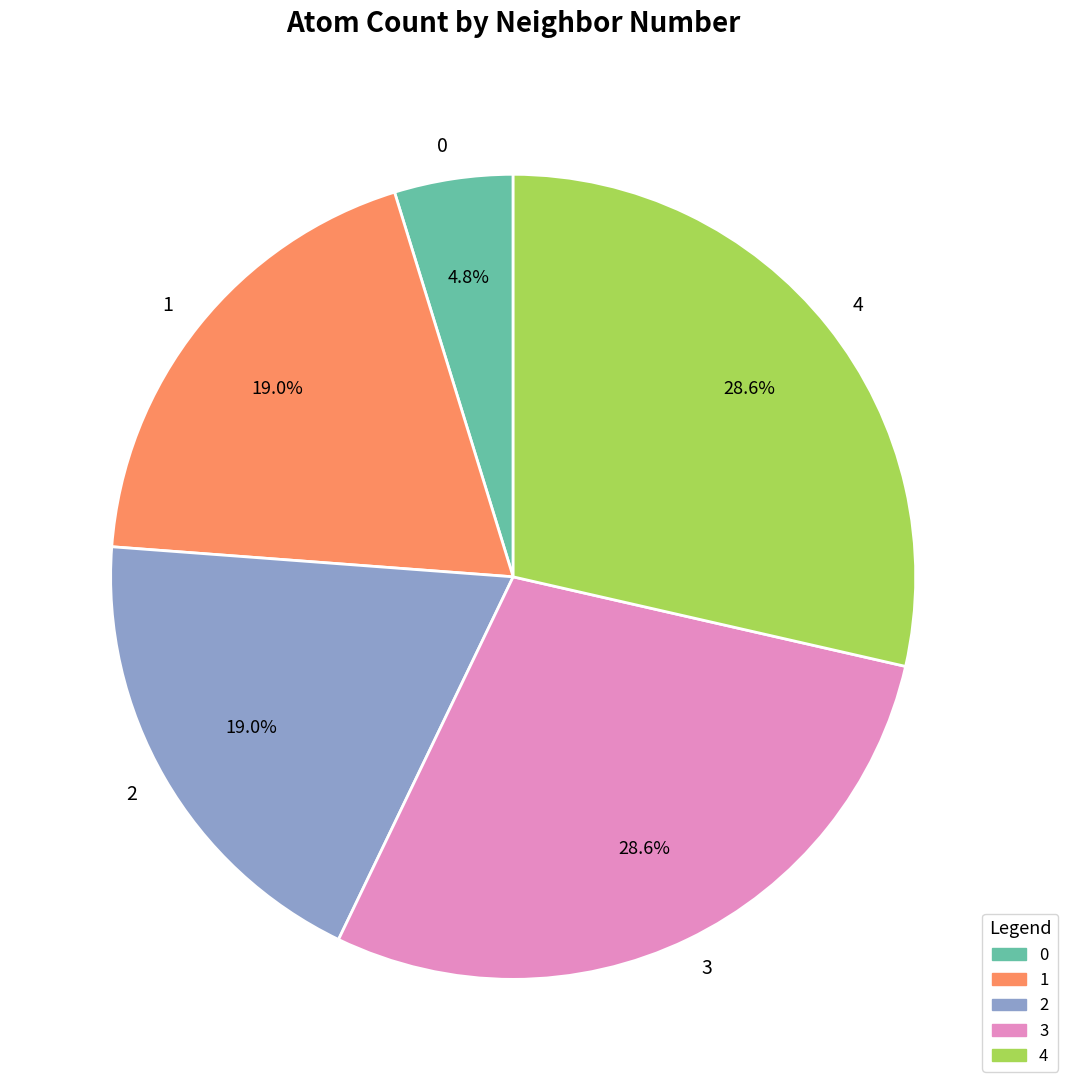

To the nearest percent, what percentage of the pie is 0?

5%